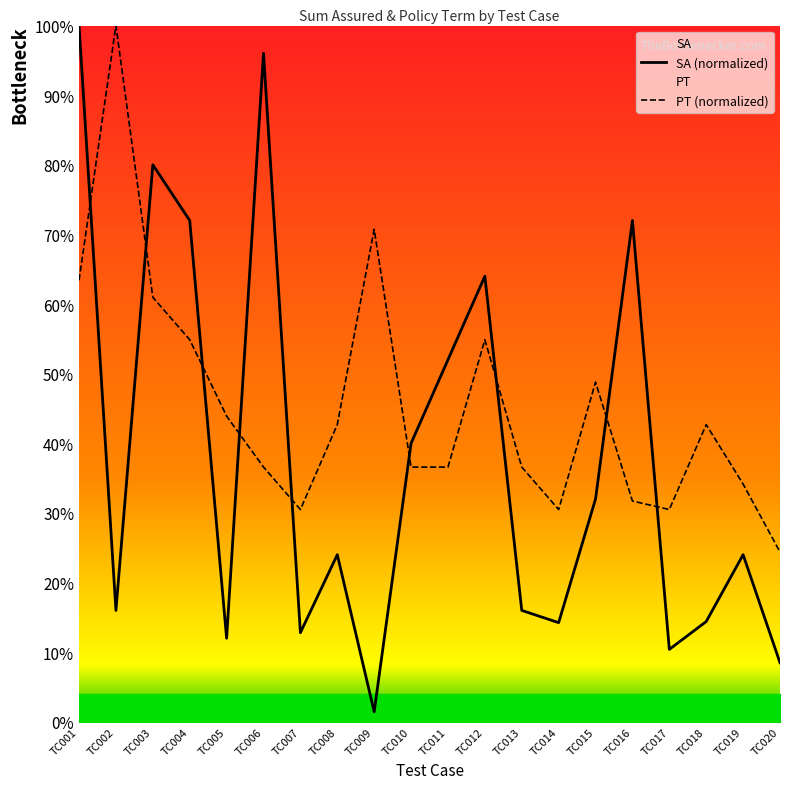

The value of PT at TC002 is 0.3. True or false?

False